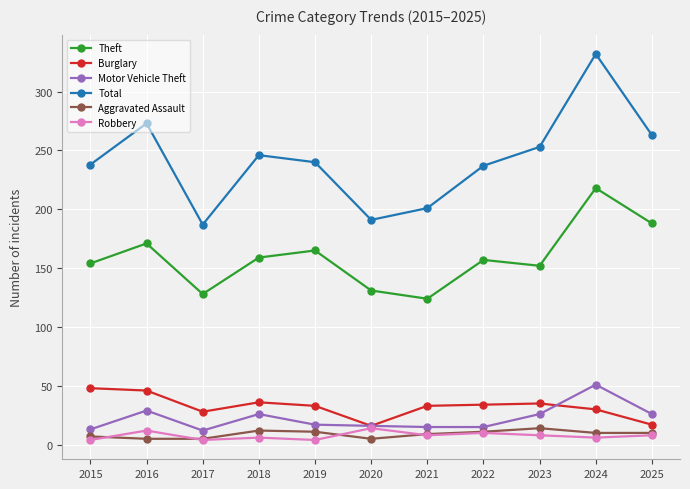

What is the difference between the highest and lowest values at 2022?

227